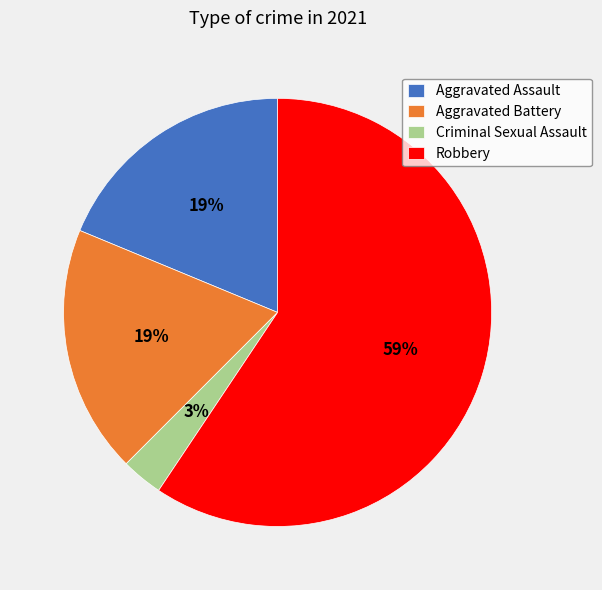

How many segments does this pie chart have?

4